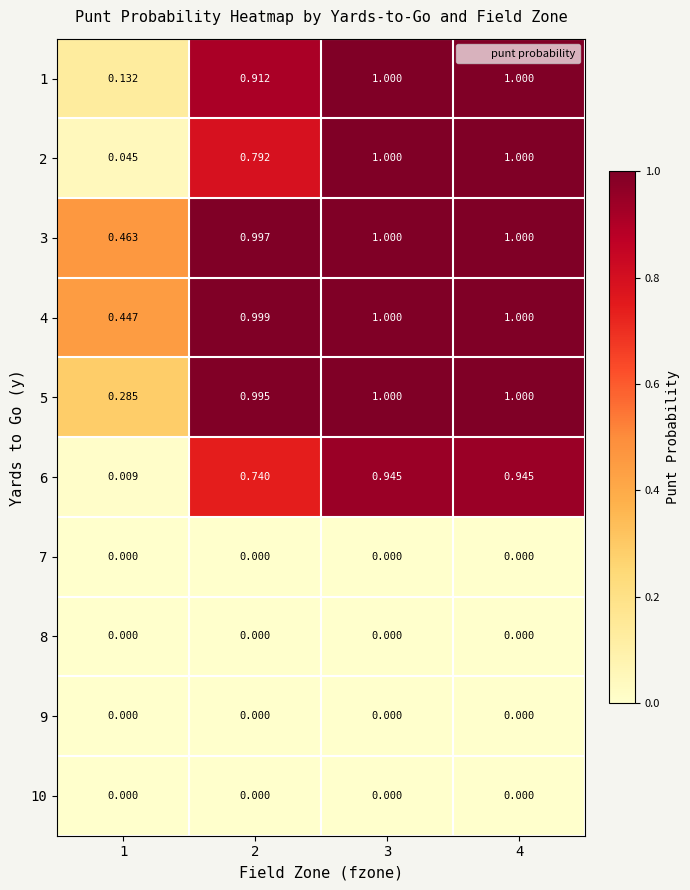

Which series has the widest spread of values?

2